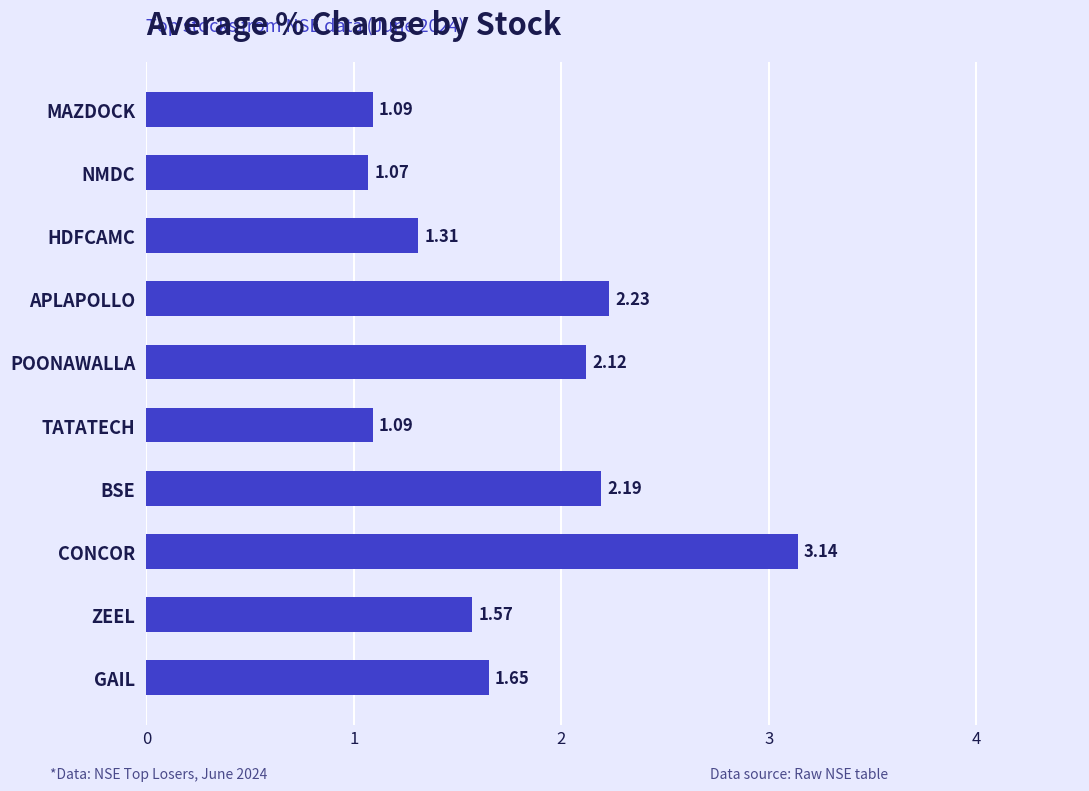

What is the label of the 3rd bar from the top?

HDFCAMC